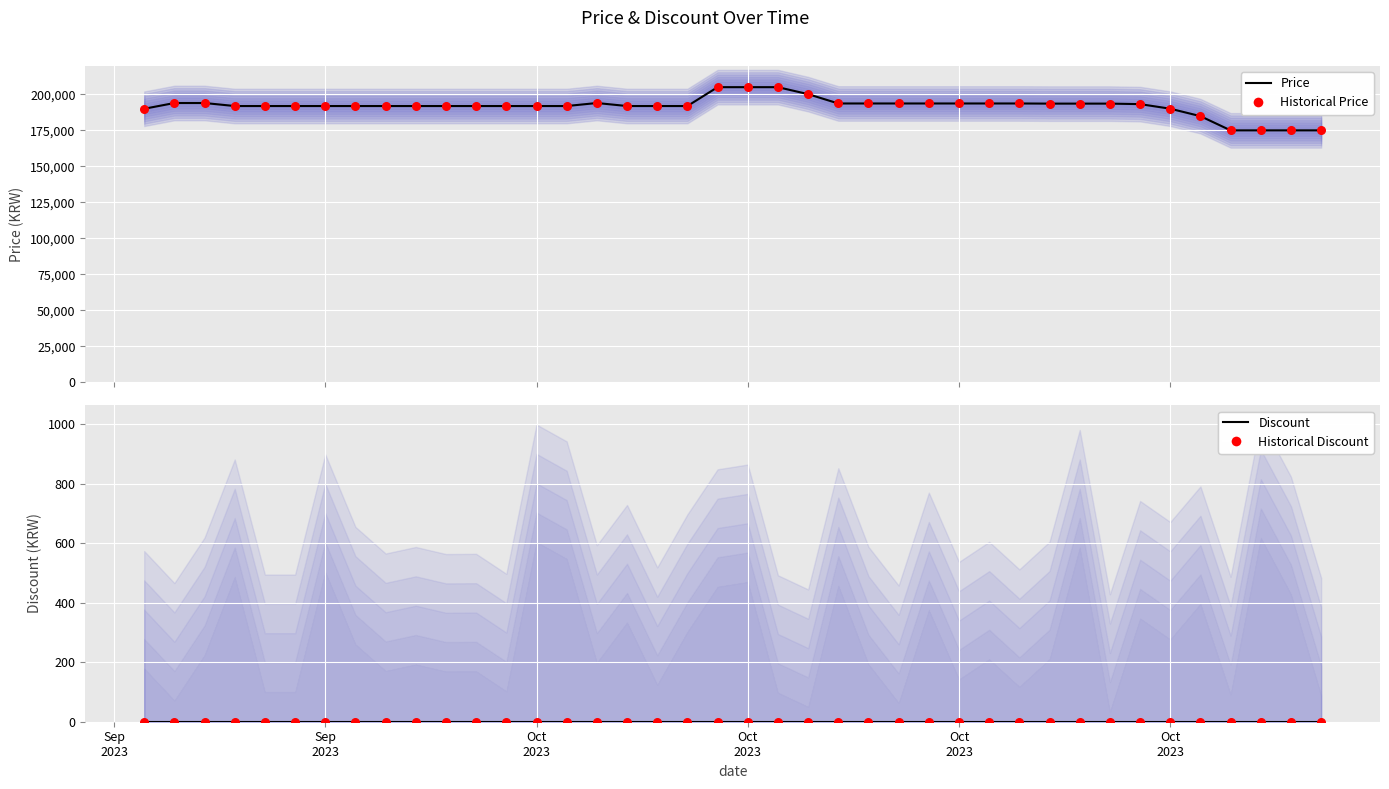

Which series has the largest Y range (max minus min)?

Price